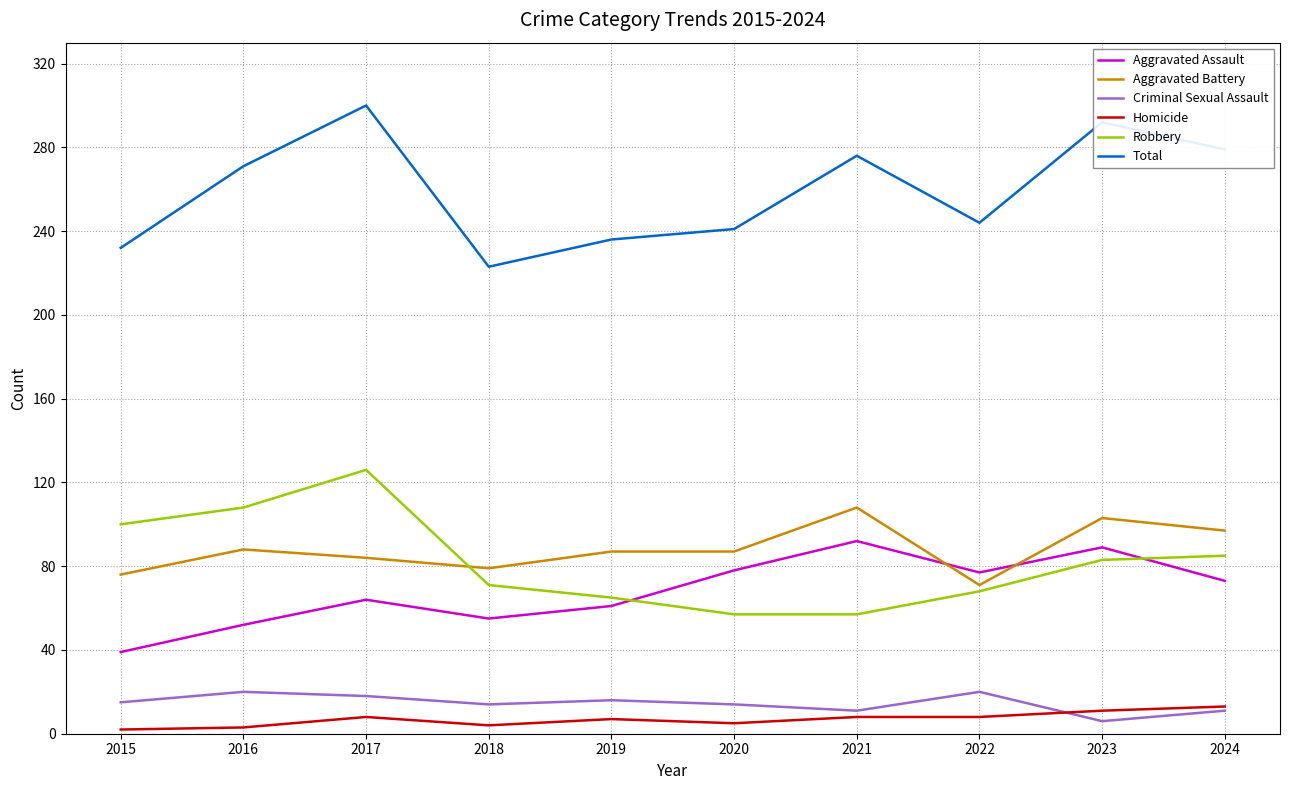

True or false: Aggravated Battery has more than 1 points higher than both neighbors.

True